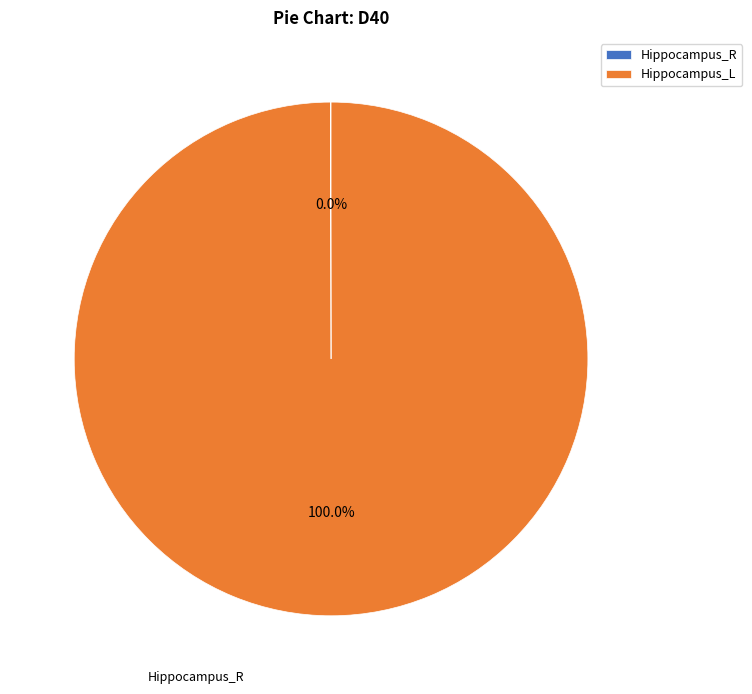

Is there any slice that represents more than half of the pie?

Yes